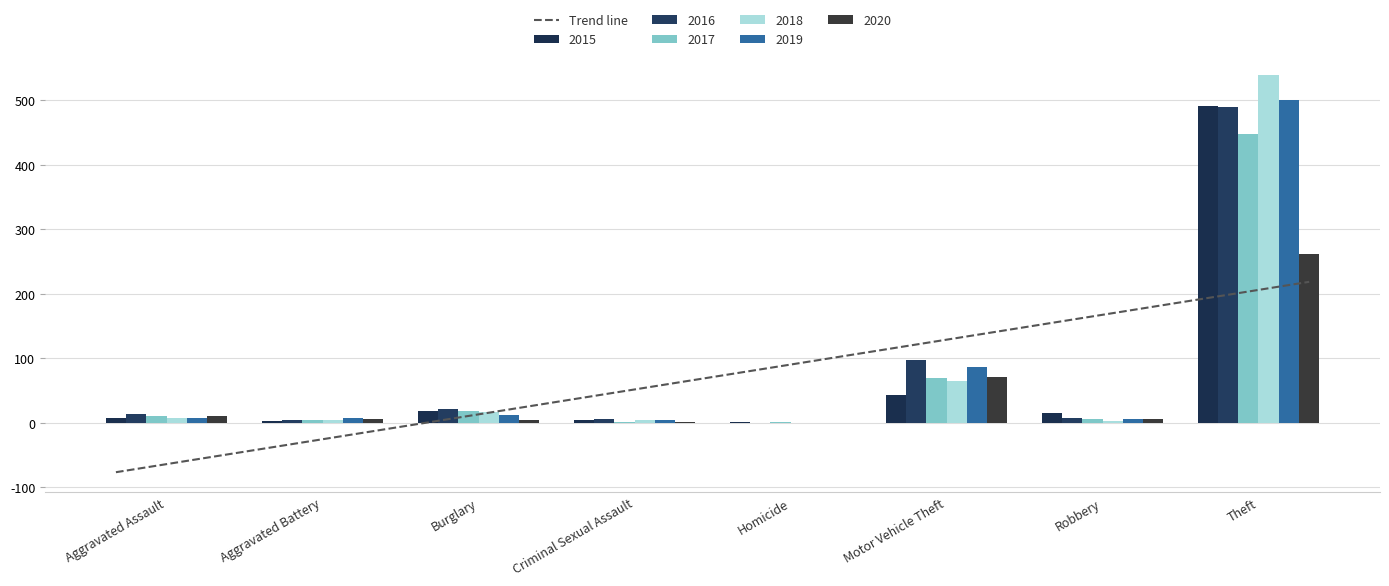

Rank the series at Robbery from highest to lowest value.

2015, 2016, 2017, 2019, 2020, 2018